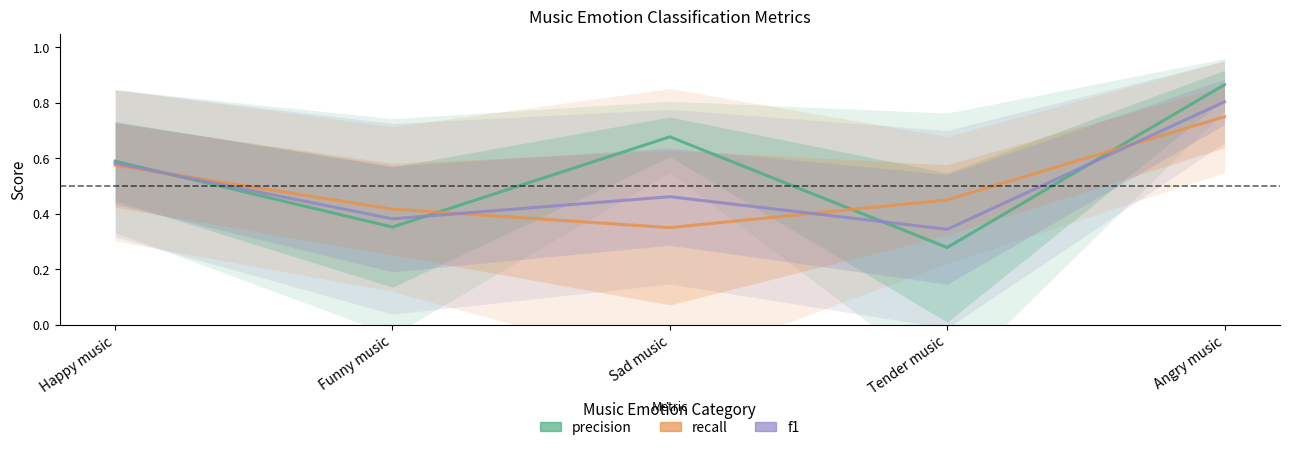

True or false: precision has a value of 0.6 at Happy music.

True